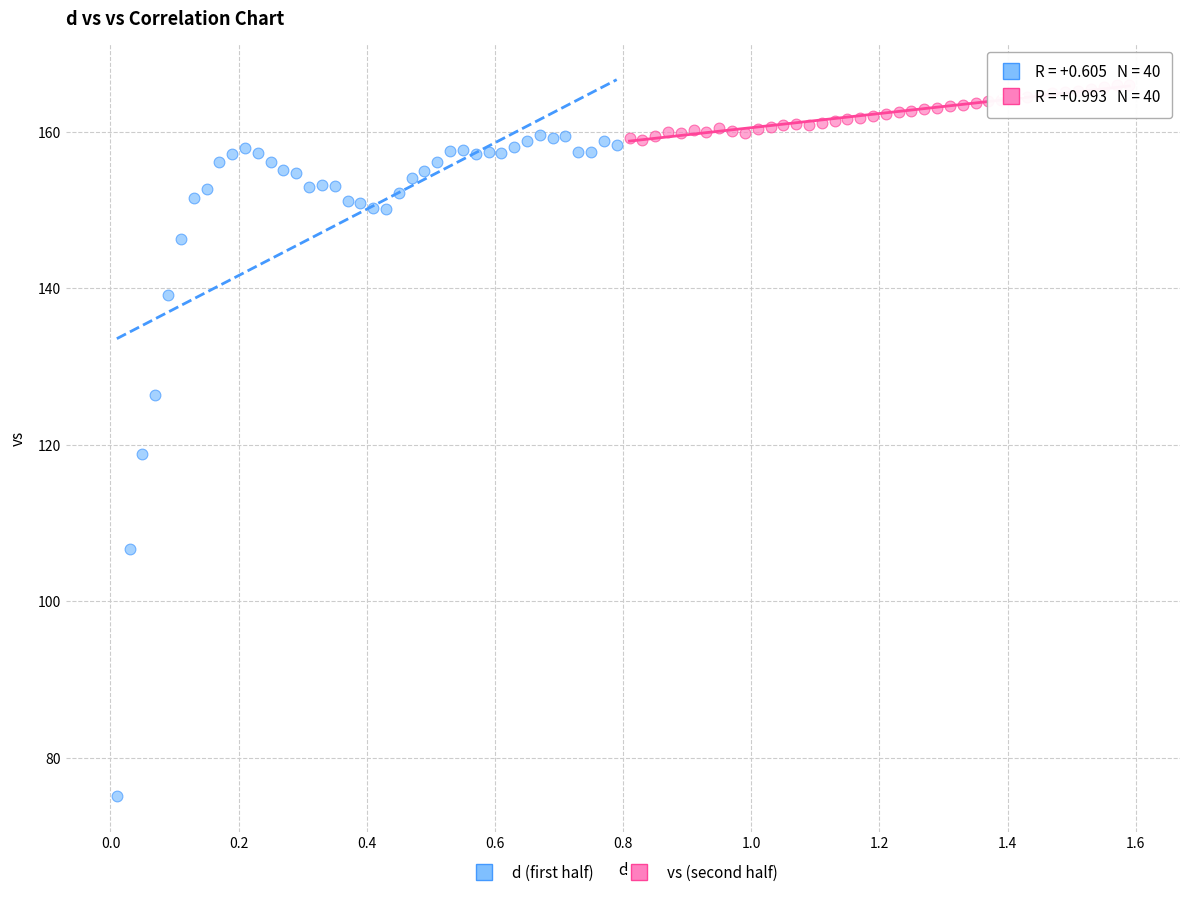

Which series contains the highest Y value?

vs (second half)